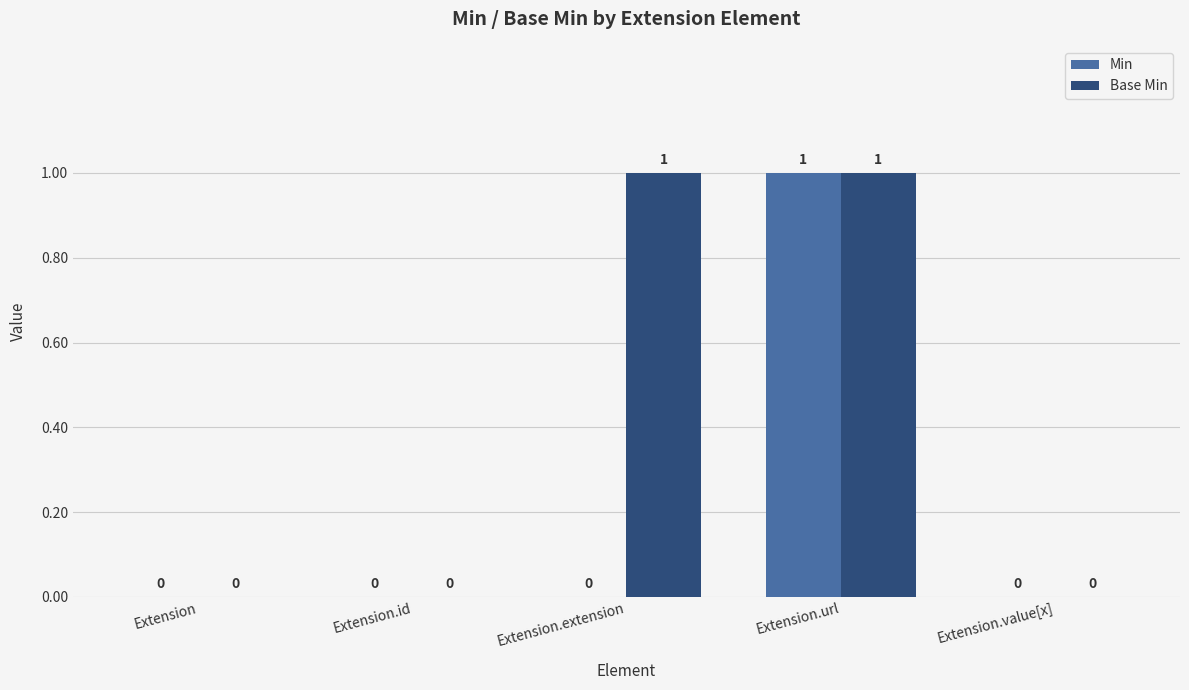

Between Extension.extension and Extension.value[x], which series saw the biggest shift?

Base Min